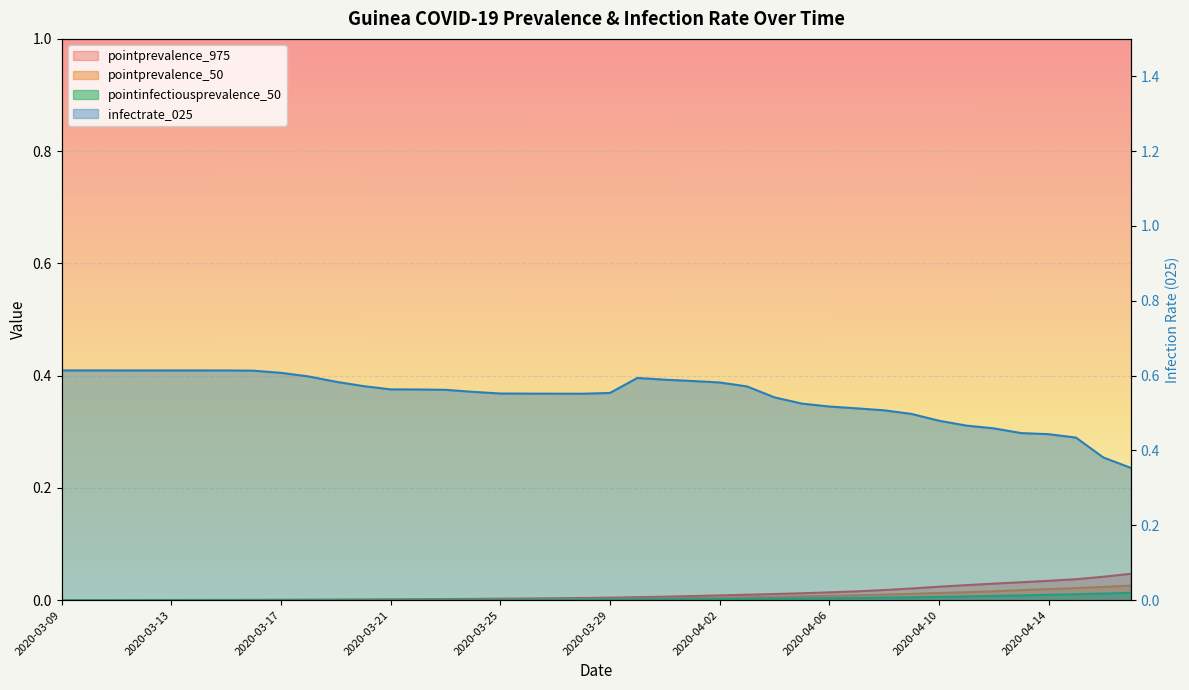

How many lines are shown in the chart?

4